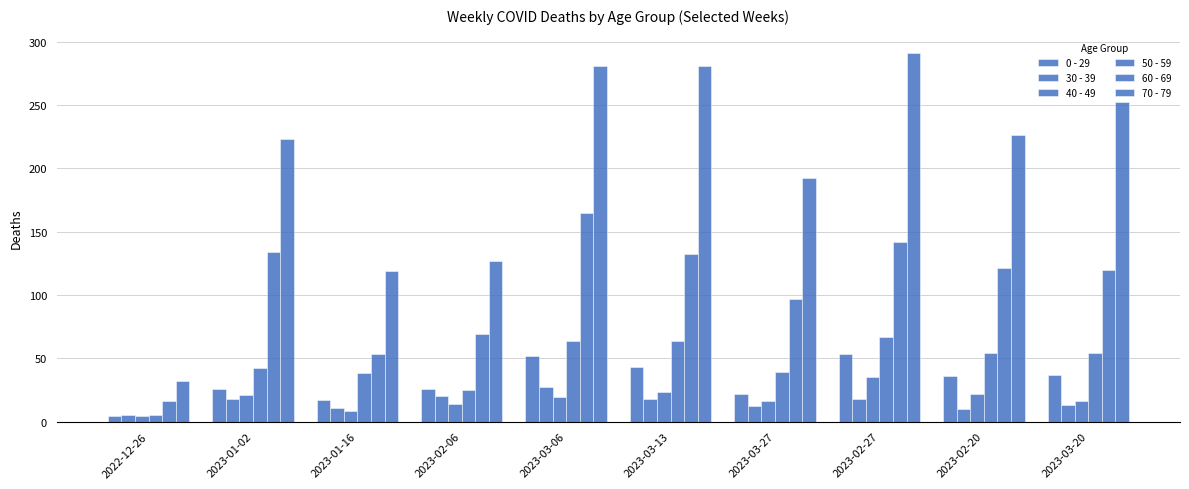

How many bars are there in total?

60